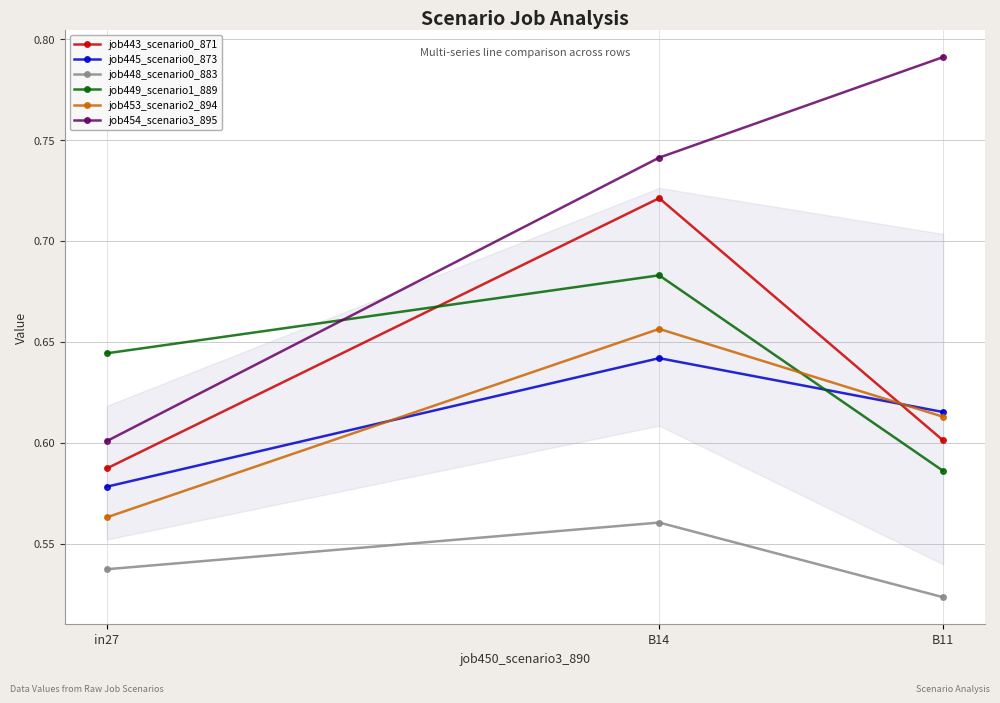

At which label does job448_scenario0_883 reach its minimum?

B11